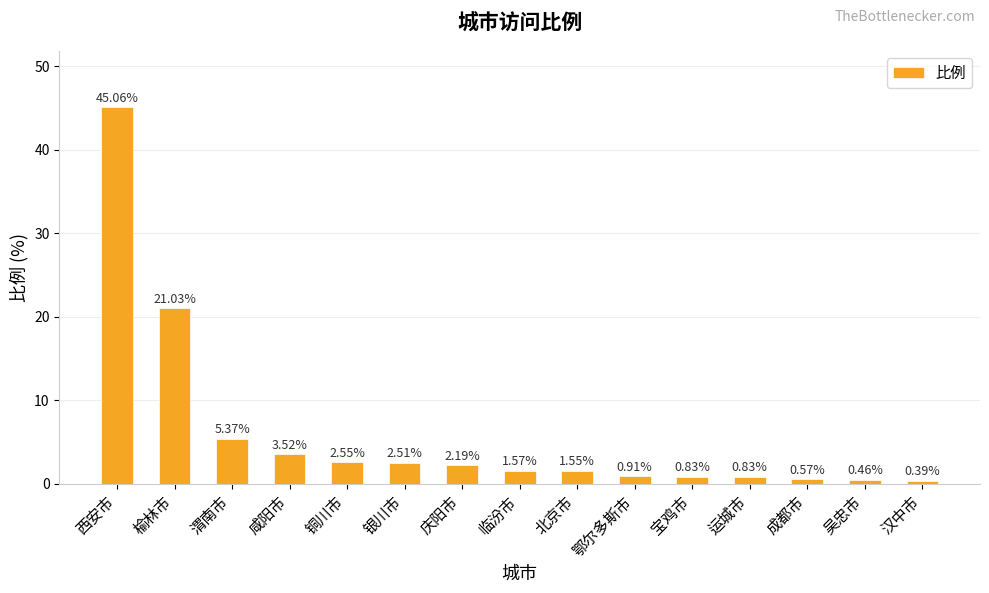

How many bars are there in total?

15